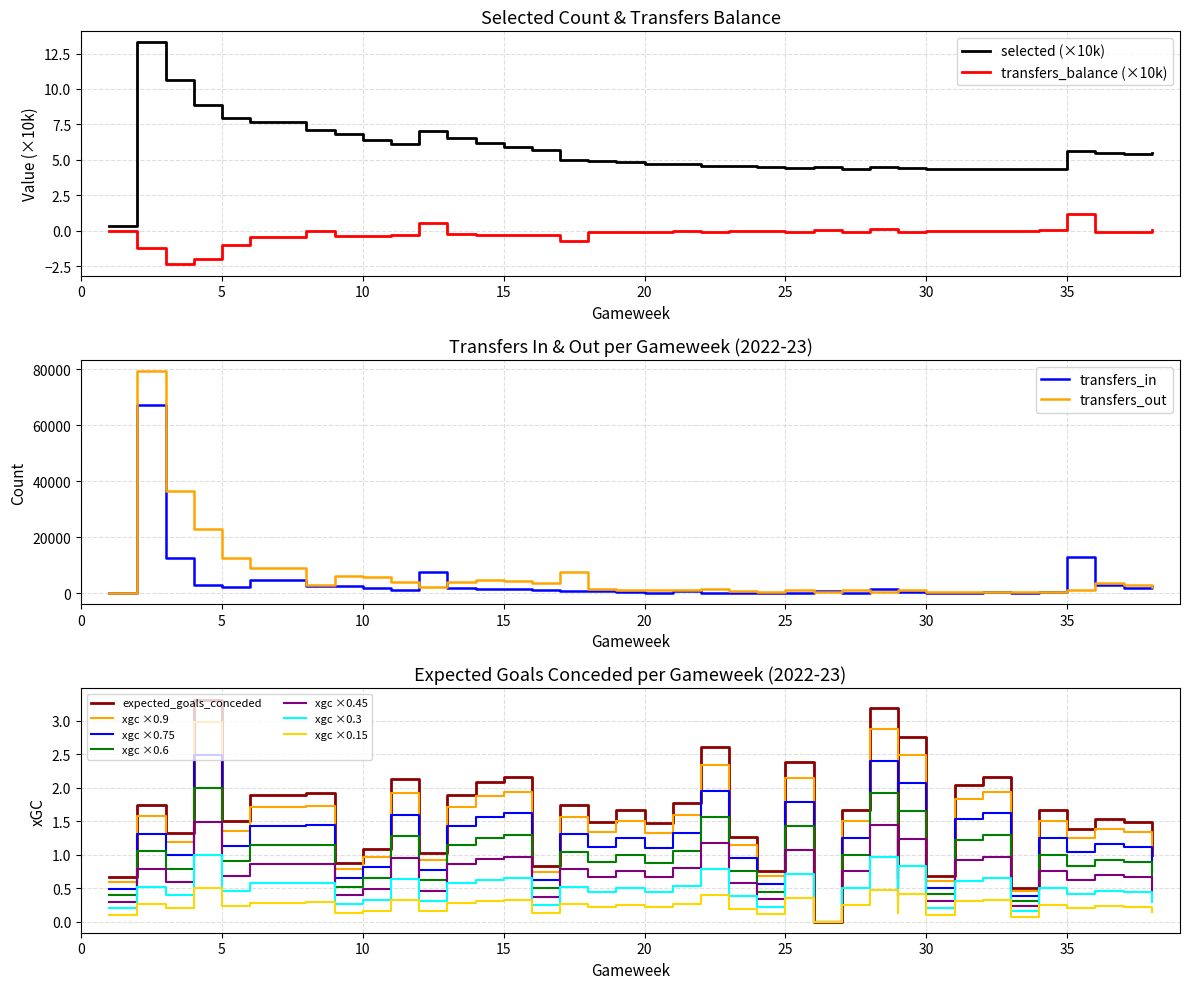

How many values in the transfers_in_2022-23 series are below 974?

19